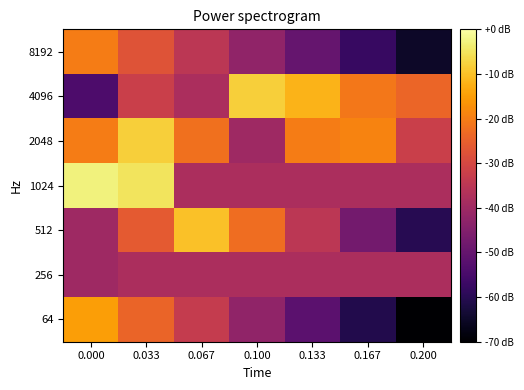

Between 0.167 and 0.133, which is larger?

0.133